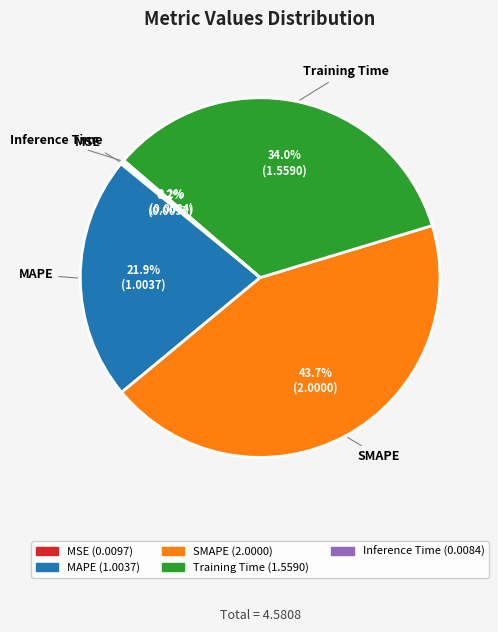

Which slice is the largest?

SMAPE